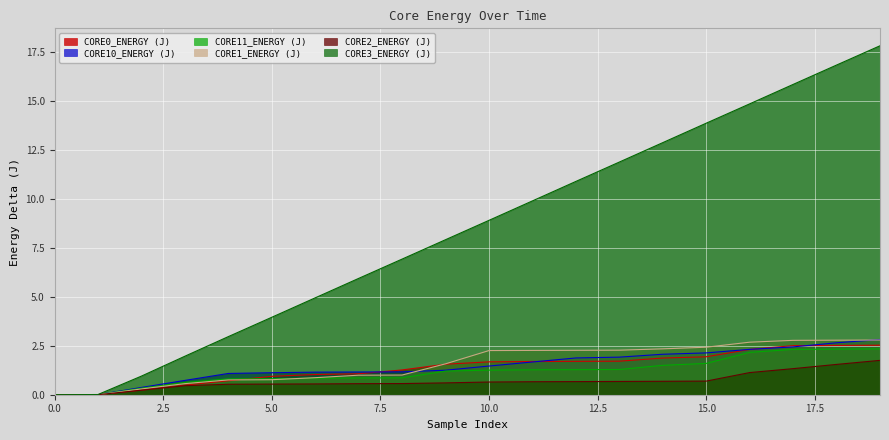

Which category has the highest value in the CORE3_ENERGY (J) series?

19